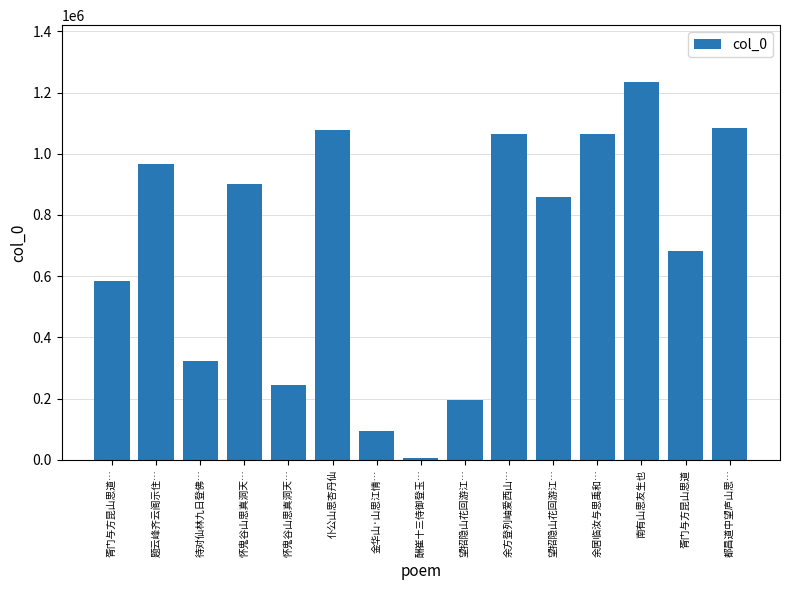

List the labels in order of value, largest first.

南有山思友生也, 都昌道中望庐山思…, 仆公山思杏丹仙, 余居临汝与思禹和…, 余方登列岫爱西山…, 题云峰齐云阁示住…, 怀鬼谷山思真洞天…, 望招隐山花回游江…, 胥门与方昆山思道, 胥门与方昆山思道…, 待对仙林九日登佛…, 怀鬼谷山思真洞天…, 望招隐山花回游江…, 金华山·山思江情…, 酬崔十三侍御登玉…